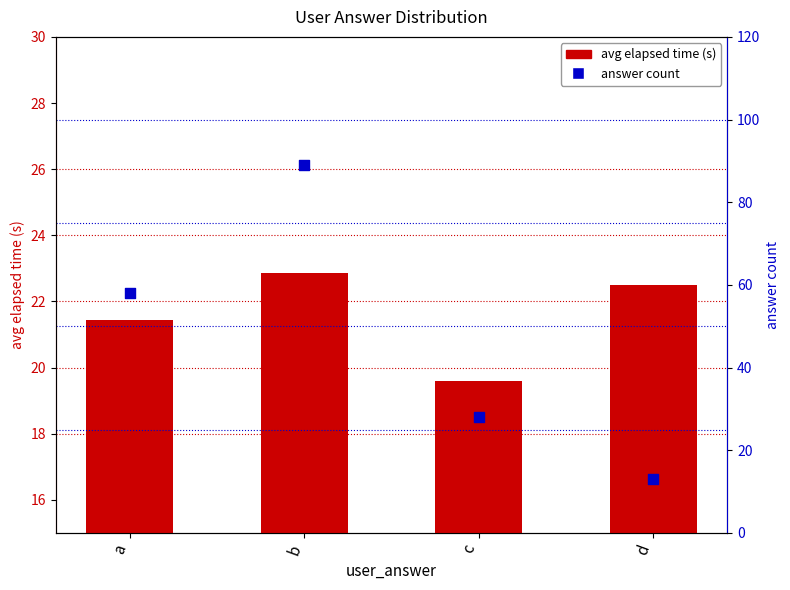

What is the total value across all series at b?

111.9